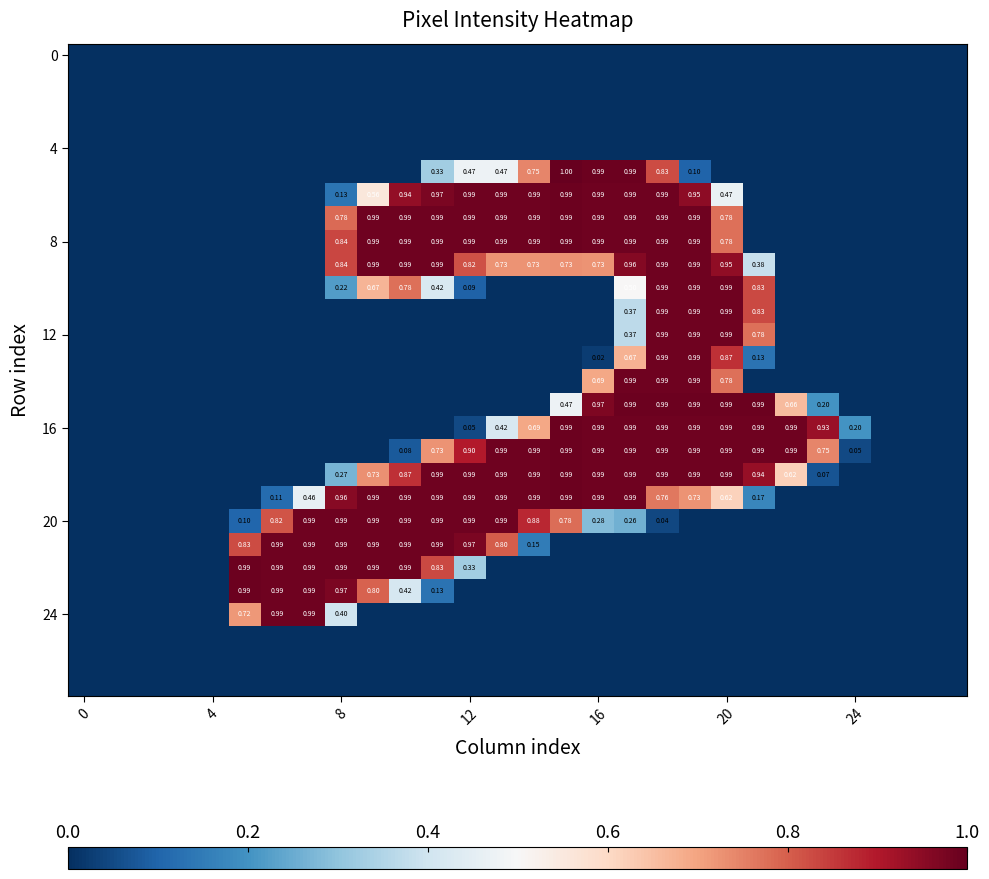

How many series are shown in this chart?

28